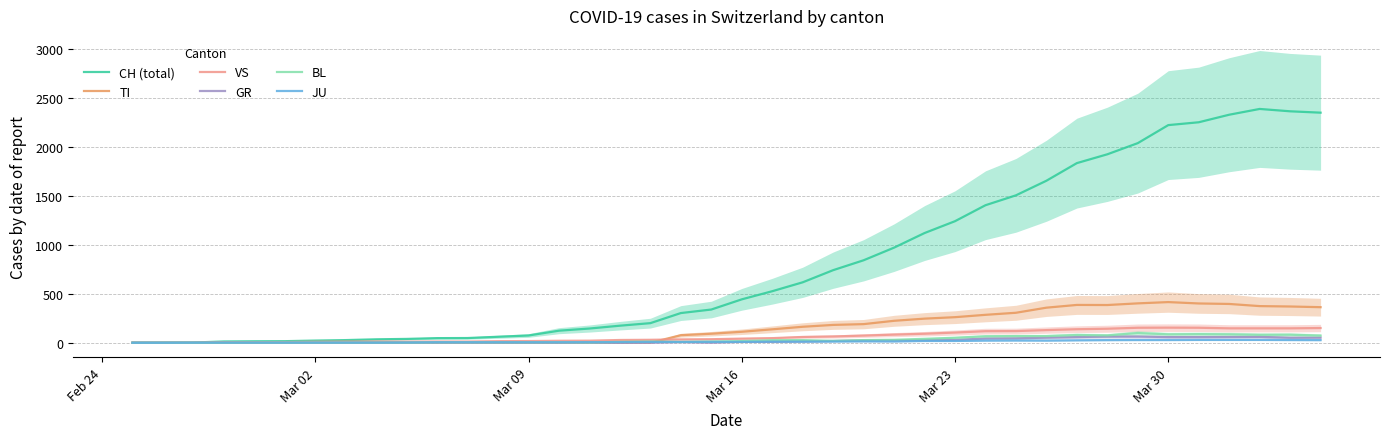

In BL, how many points are lower than both neighbors (excluding endpoints)?

6